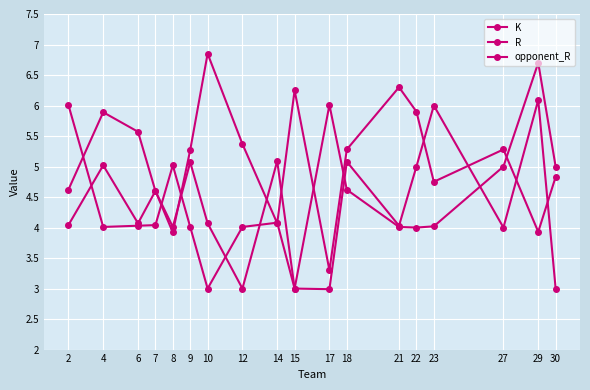

The R series shows 8.6 at 4. True or false?

False